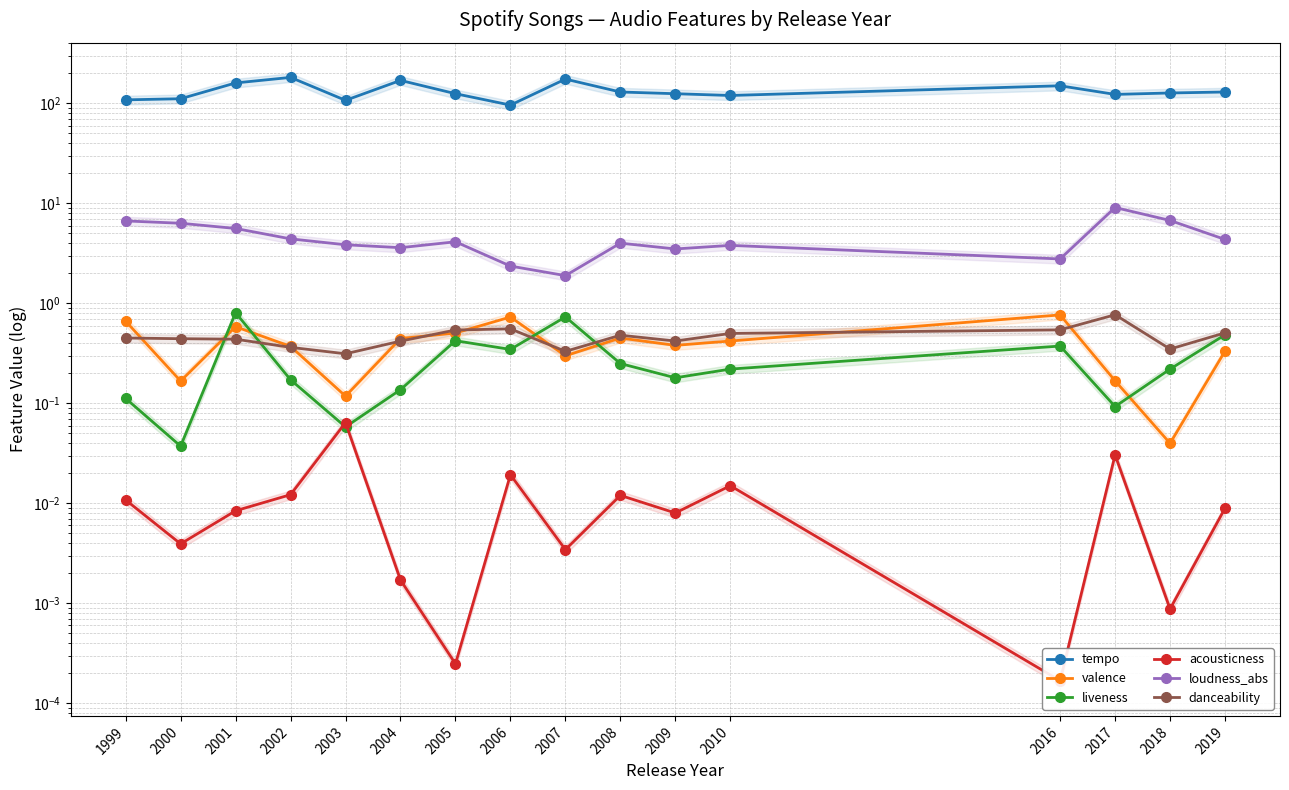

What is the total value across all series at 2007?

178.3